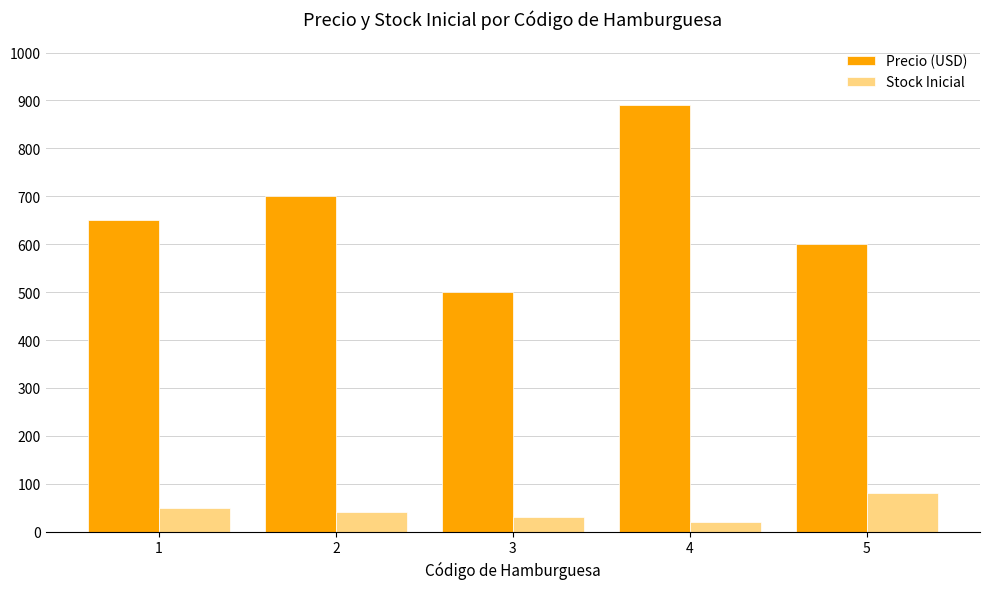

What is the spread (max minus min) of values at 4?

870